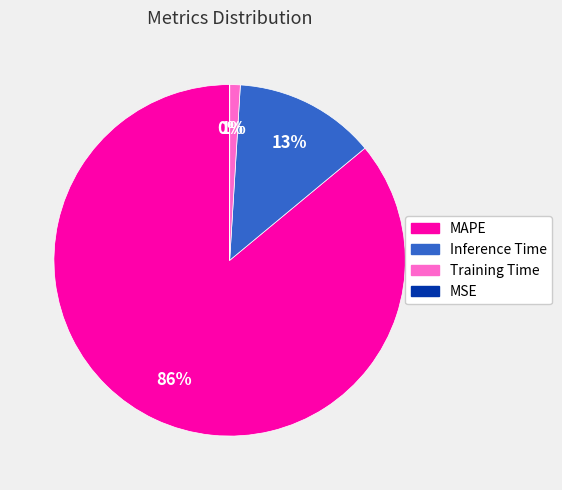

To the nearest percent, what is the average slice percentage?

25%